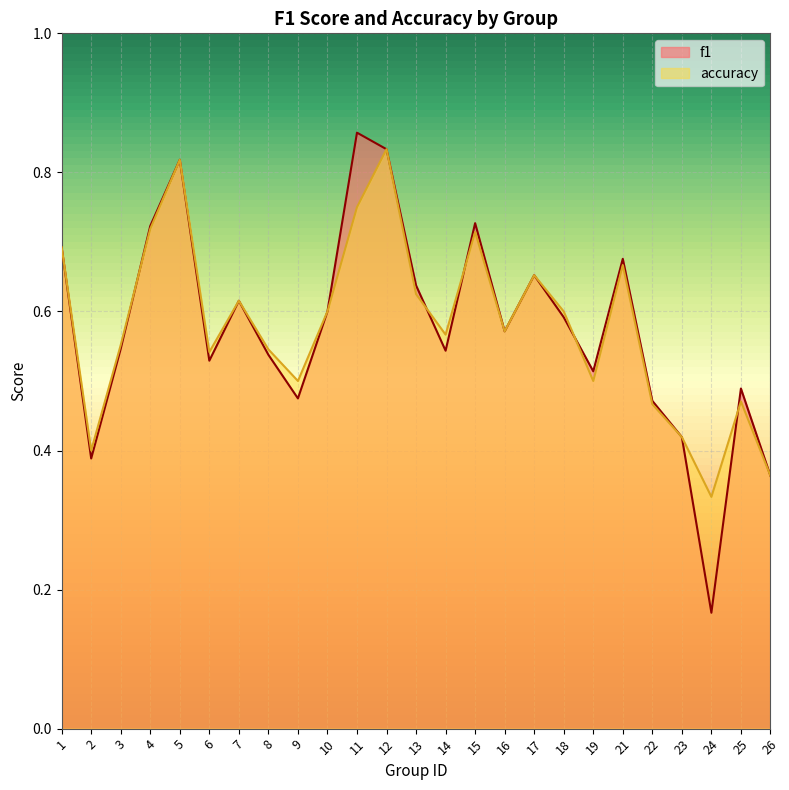

At which label does f1 reach its peak?

11